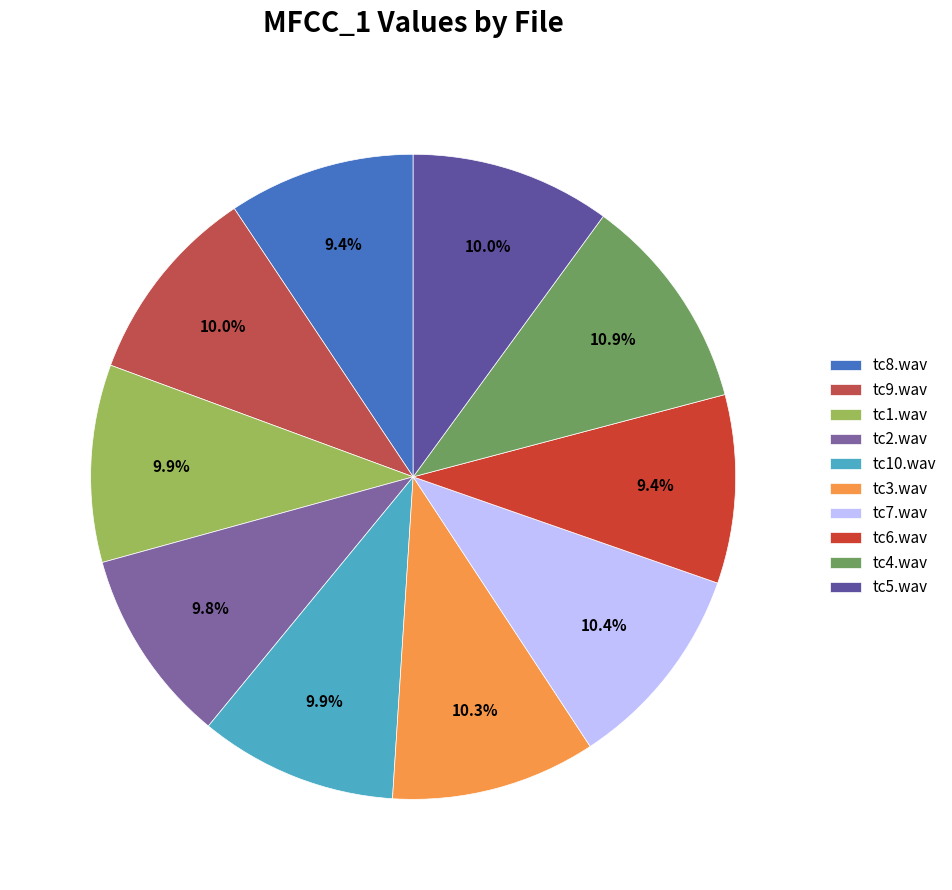

To the nearest percent, what is the difference between the largest and smallest slice percentages?

1%